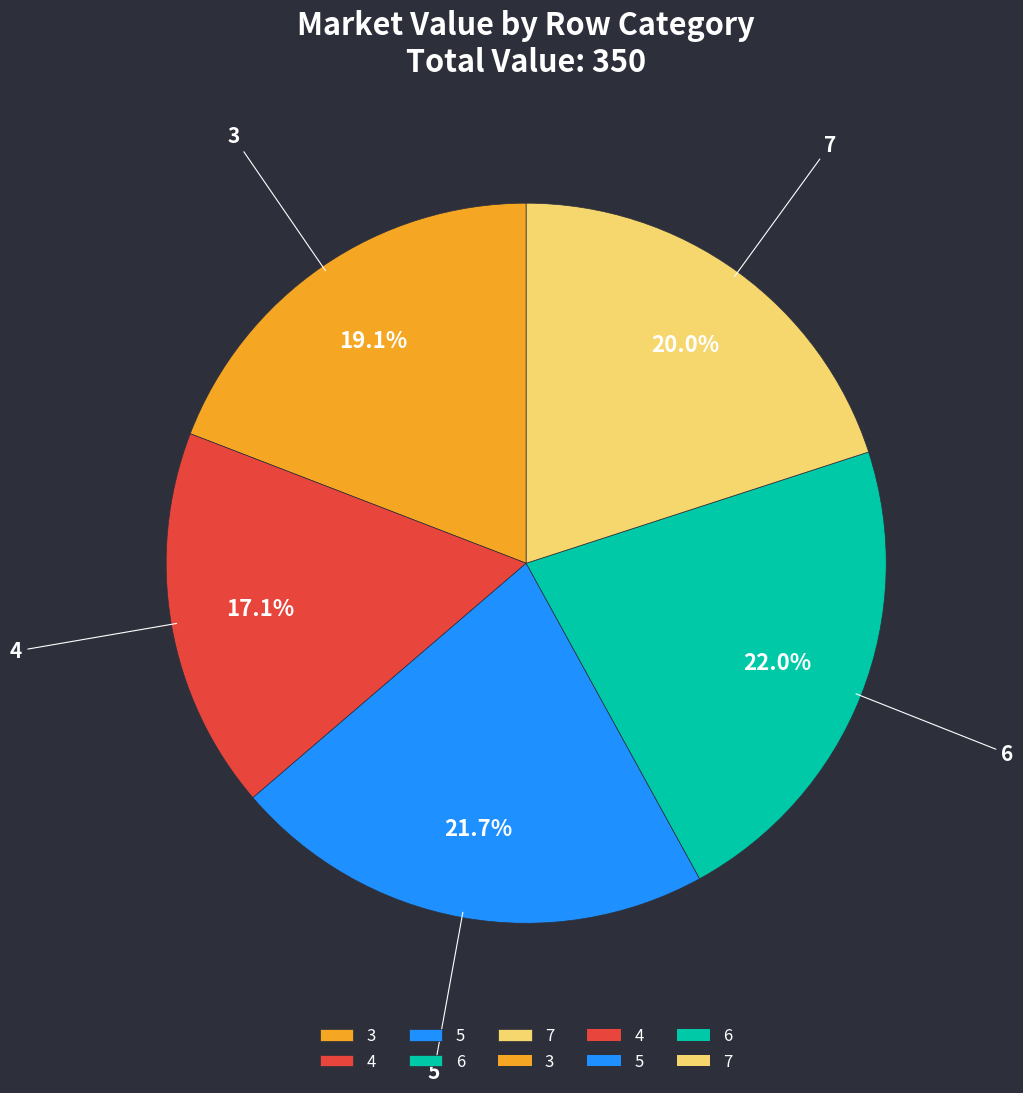

Does 3 represent more than half of the total?

No